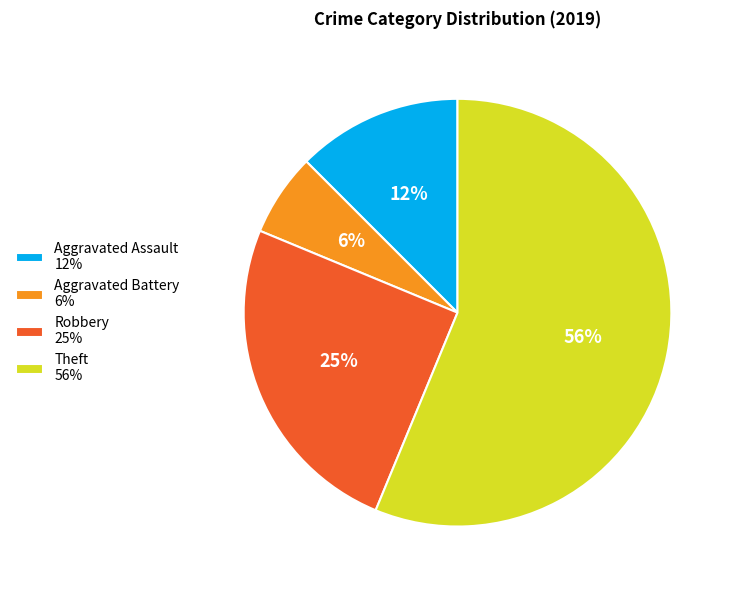

Do Theft 56% and Aggravated Battery 6% together represent more than half of the pie?

Yes